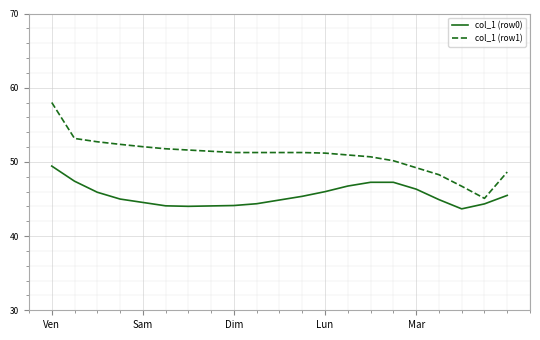

Which series has the largest total across all categories?

col_1 (row1)